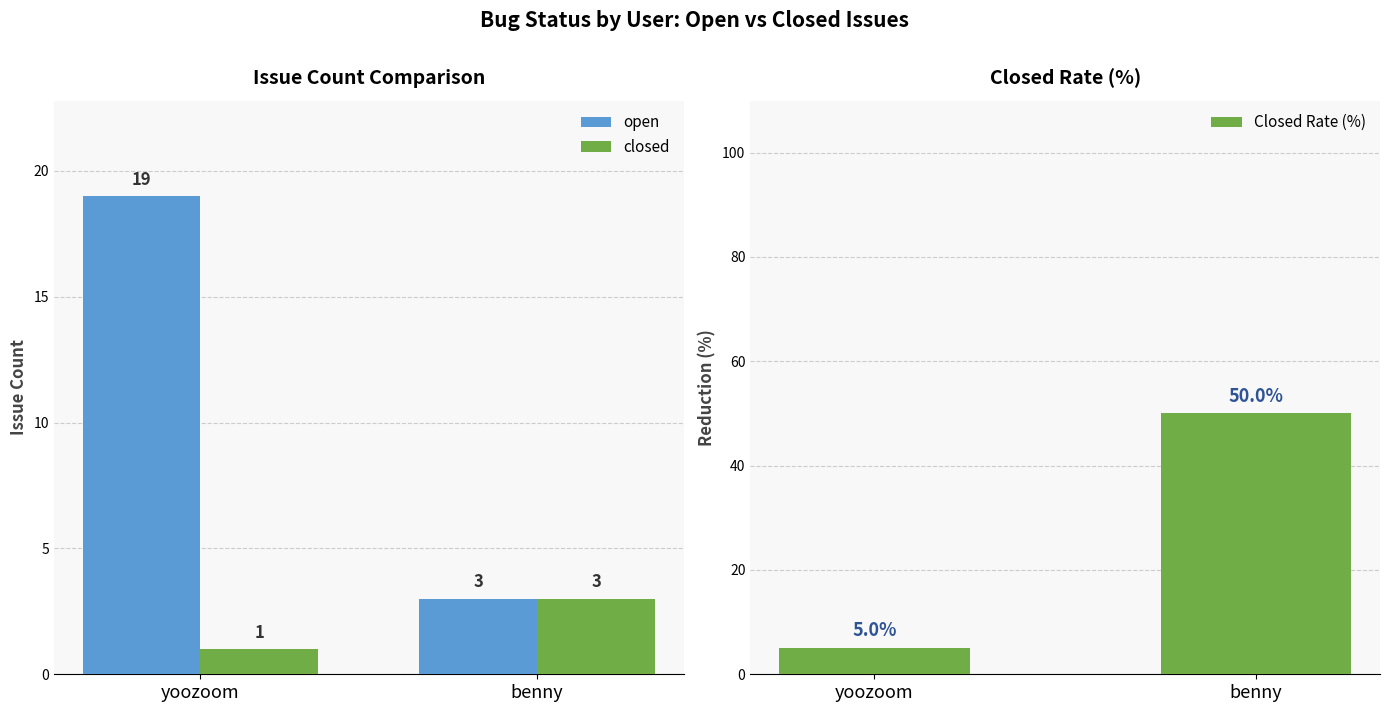

True or false: closed has a value of 3 at benny.

True